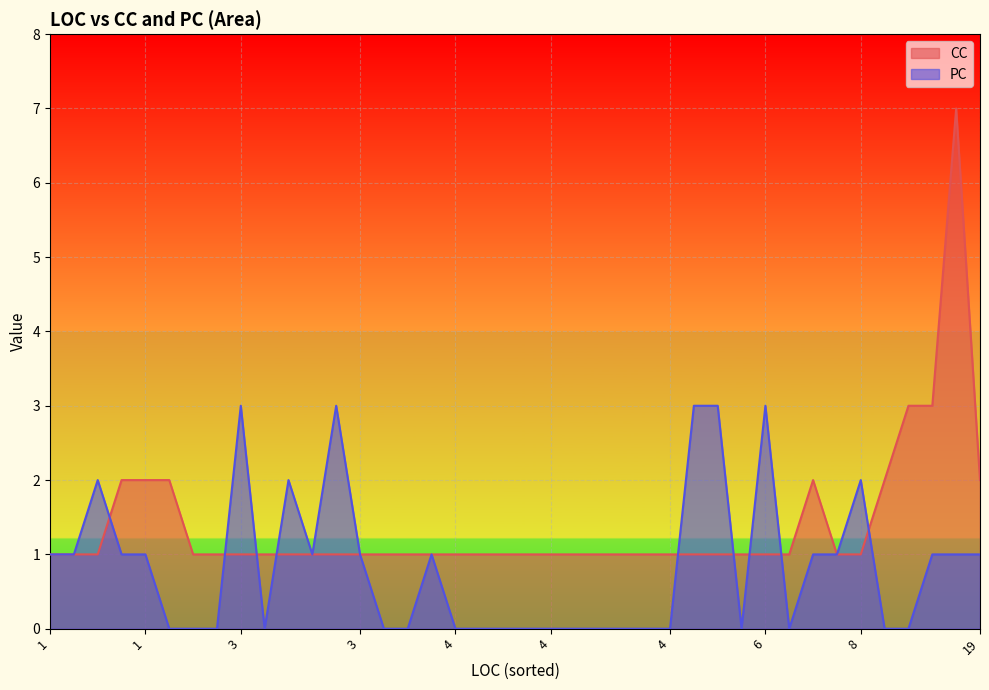

At 8, list the series in order from smallest to largest.

CC, PC